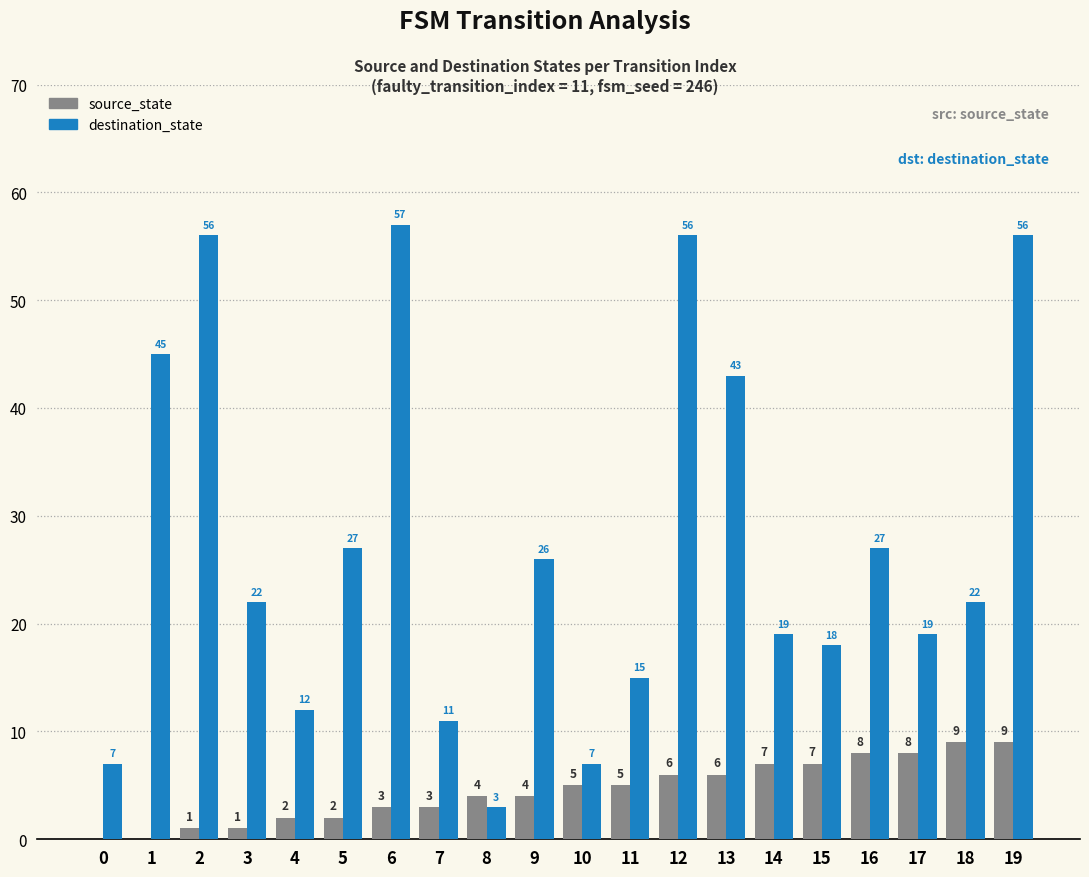

Between 11 and 14, which series saw the biggest shift?

destination_state